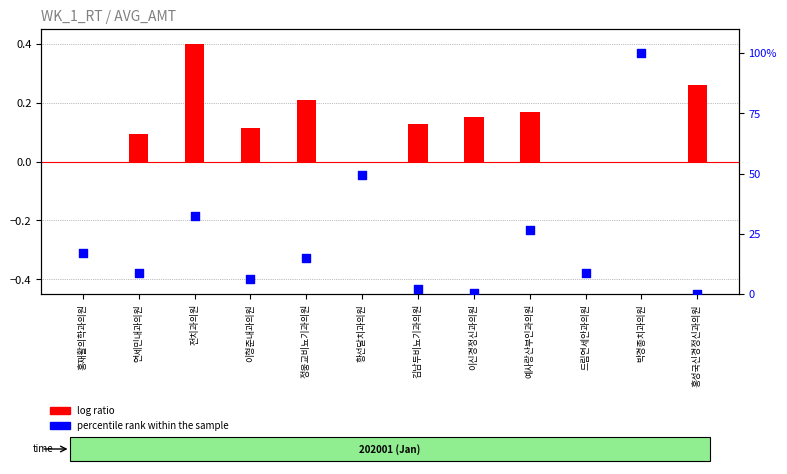

Which series has the largest total across all categories?

percentile rank within the sample